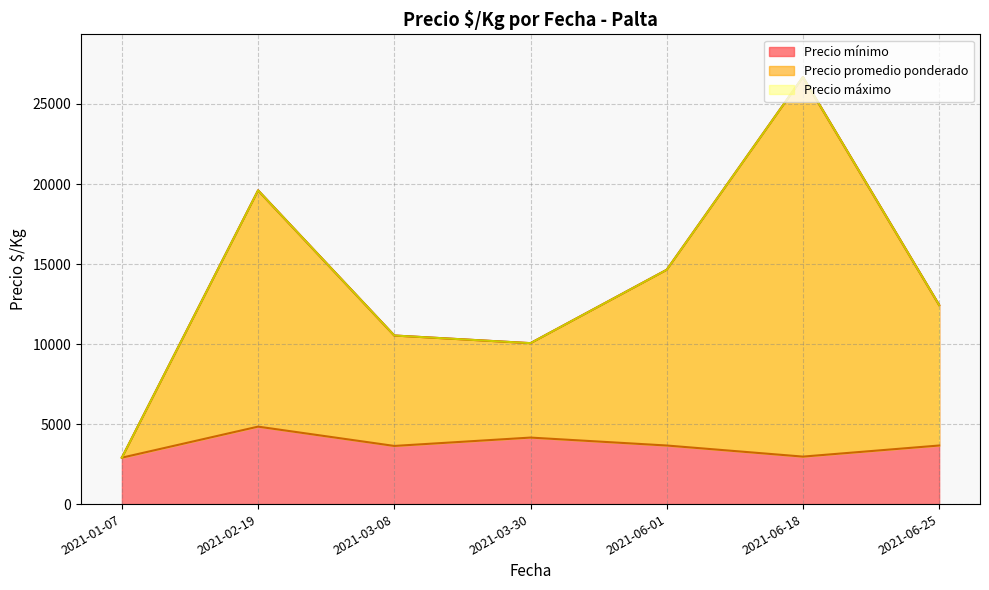

The value of Precio mínimo at 2021-02-19 is 19600.0. True or false?

True